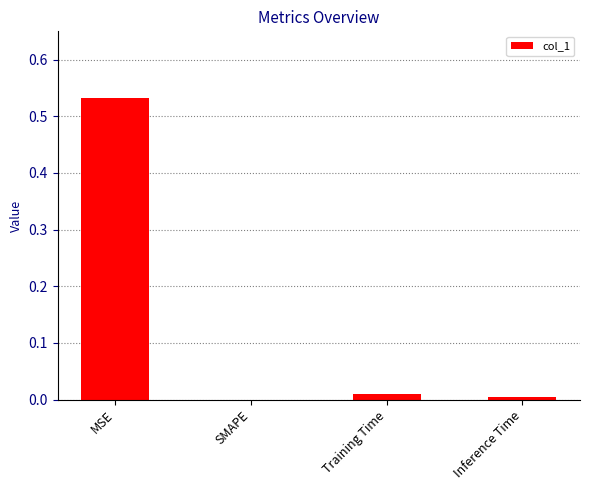

Which has a higher value, Inference Time or MSE?

MSE